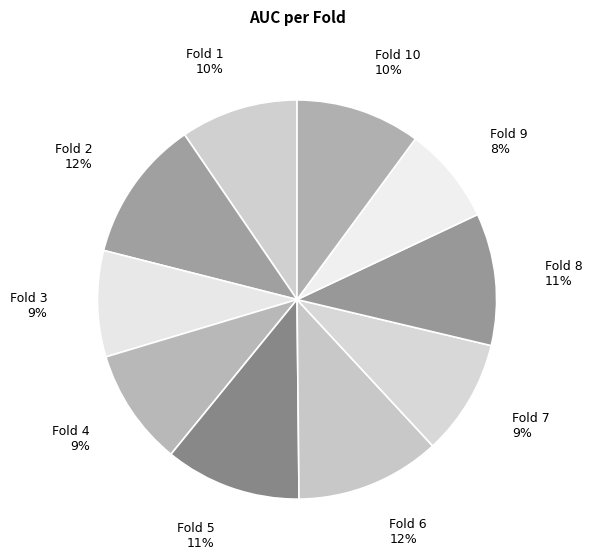

What percentage is the Fold 6 slice, to the nearest percent?

12%